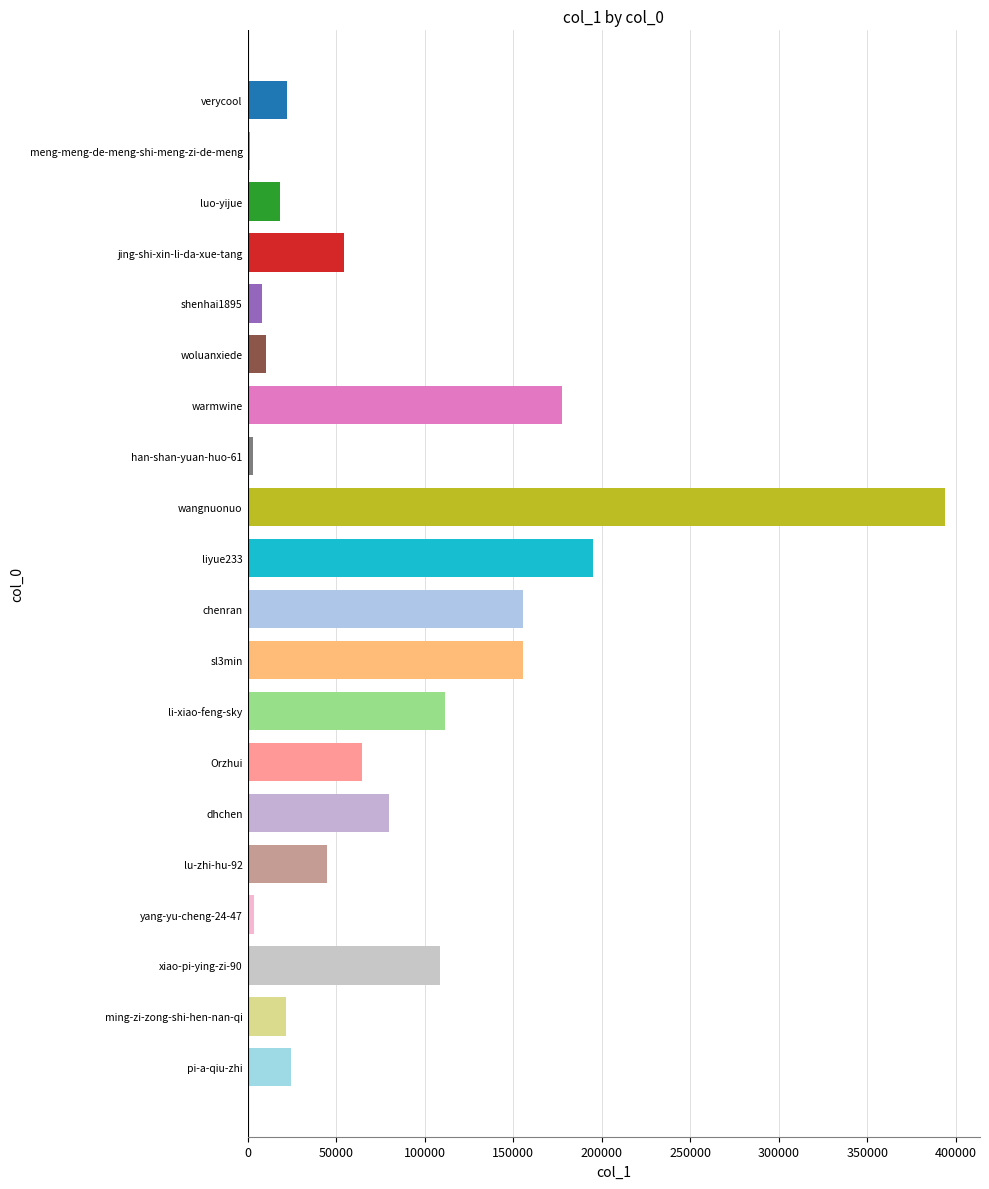

Approximately how many times larger is the value at Orzhui compared to luo-yijue?

3.5